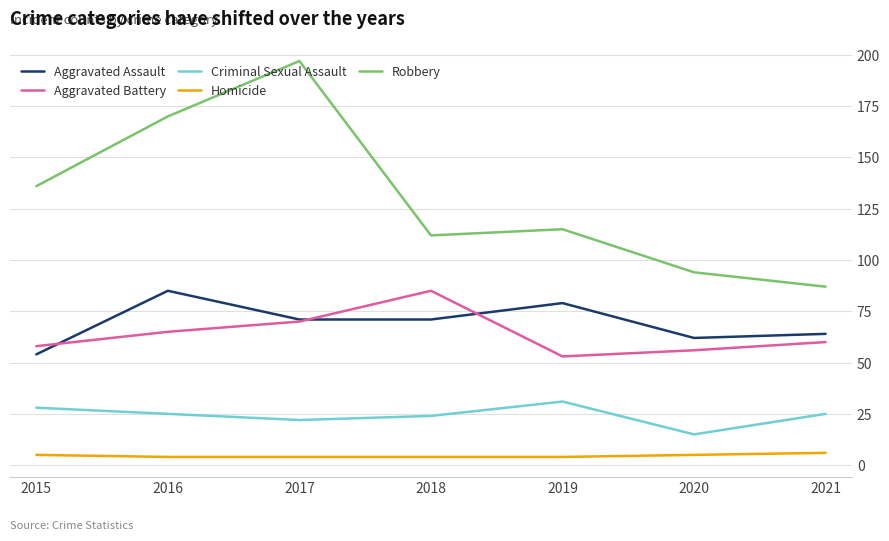

Reading right to left, transcribe all the data shown in this chart.

Aggravated Assault: 2021=64	2020=62	2019=79	2018=71	2017=71	2016=85	2015=54
Aggravated Battery: 2021=60	2020=56	2019=53	2018=85	2017=70	2016=65	2015=58
Criminal Sexual Assault: 2021=25	2020=15	2019=31	2018=24	2017=22	2016=25	2015=28
Homicide: 2021=6	2020=5	2019=4	2018=4	2017=4	2016=4	2015=5
Robbery: 2021=87	2020=94	2019=115	2018=112	2017=197	2016=170	2015=136